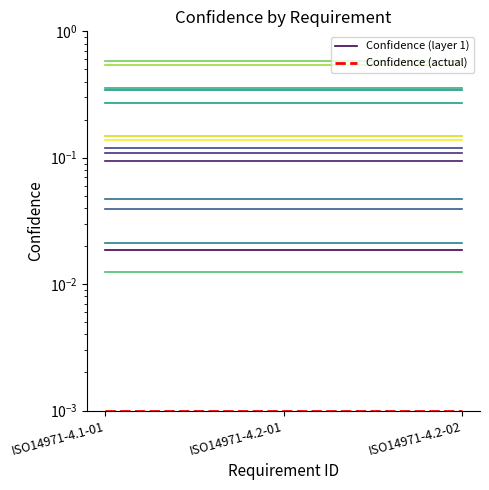

At how many categories does at least one series exceed 0?

3